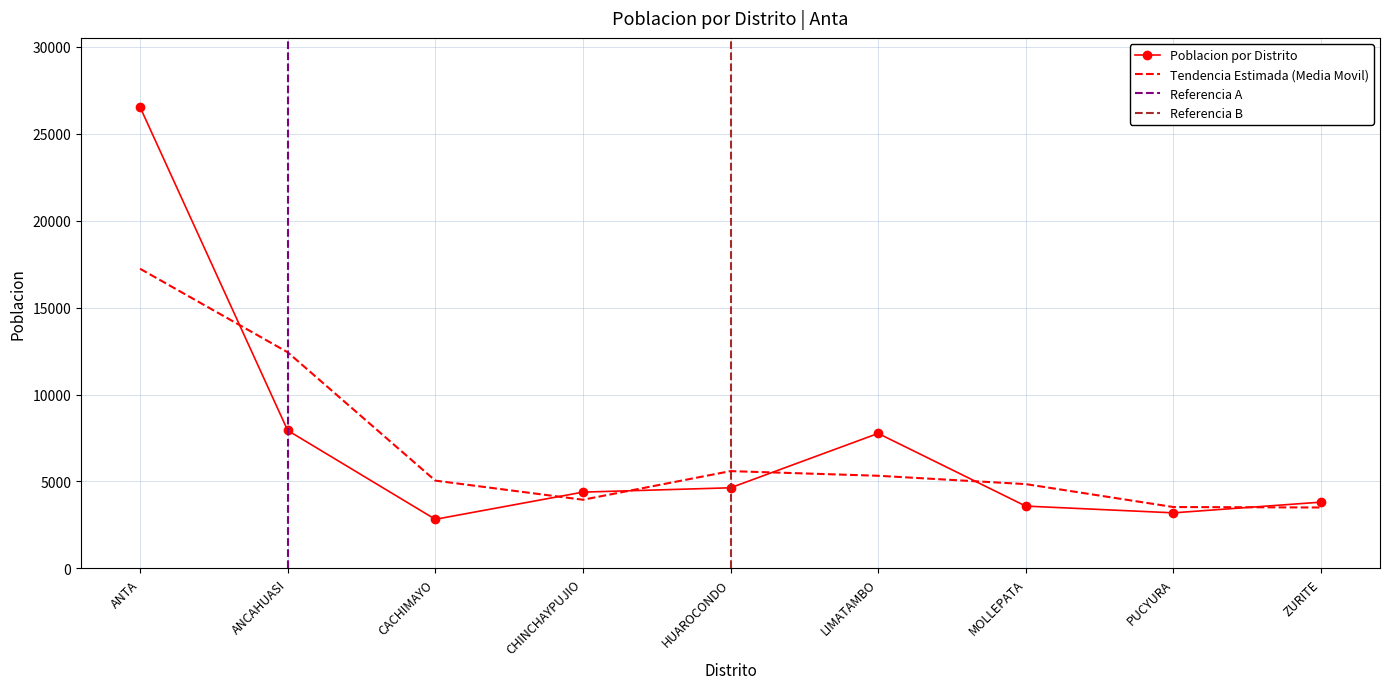

What is the change in value from ANTA to MOLLEPATA?

-22955